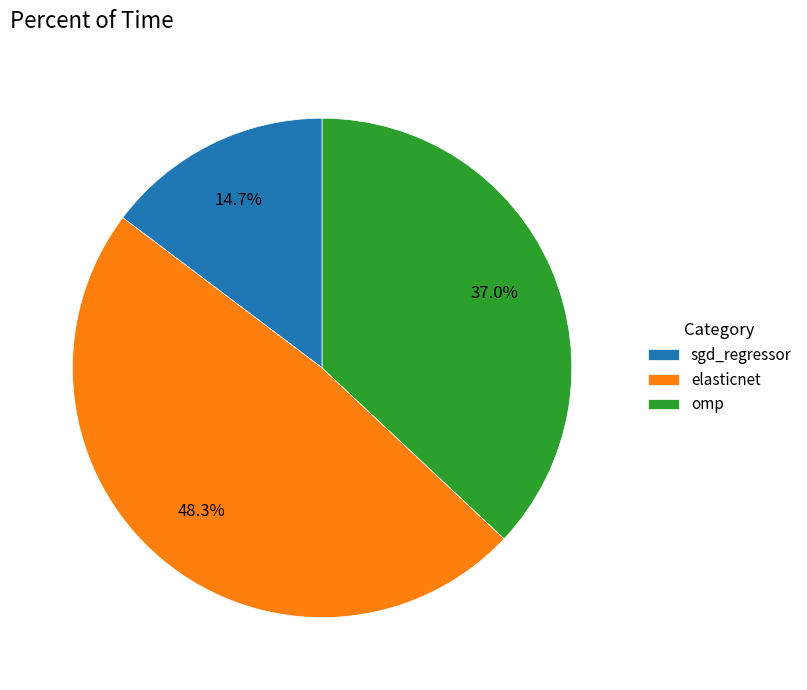

How many slices are in this pie chart?

3